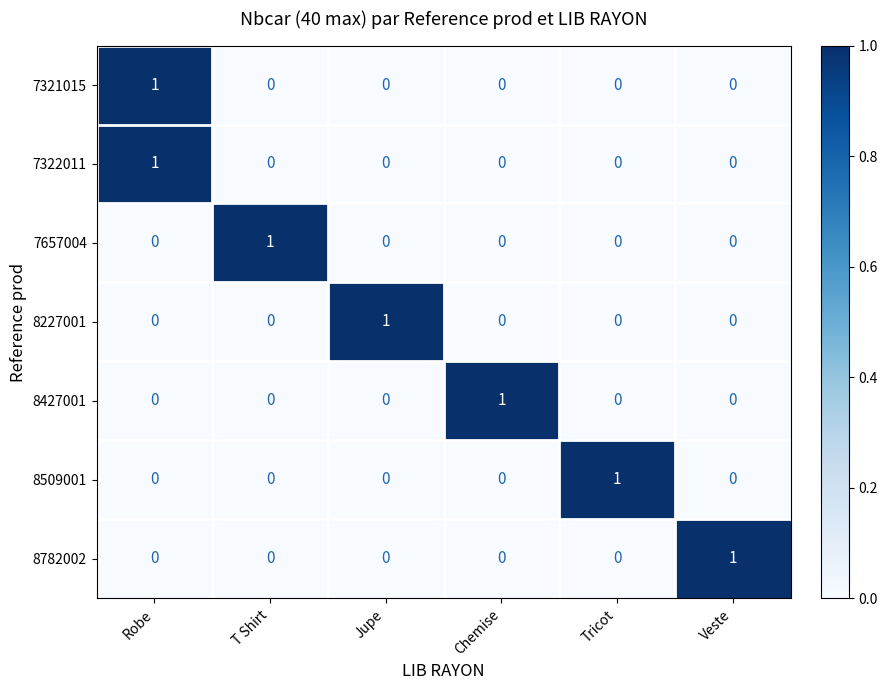

At how many categories does at least one series exceed 0?

6